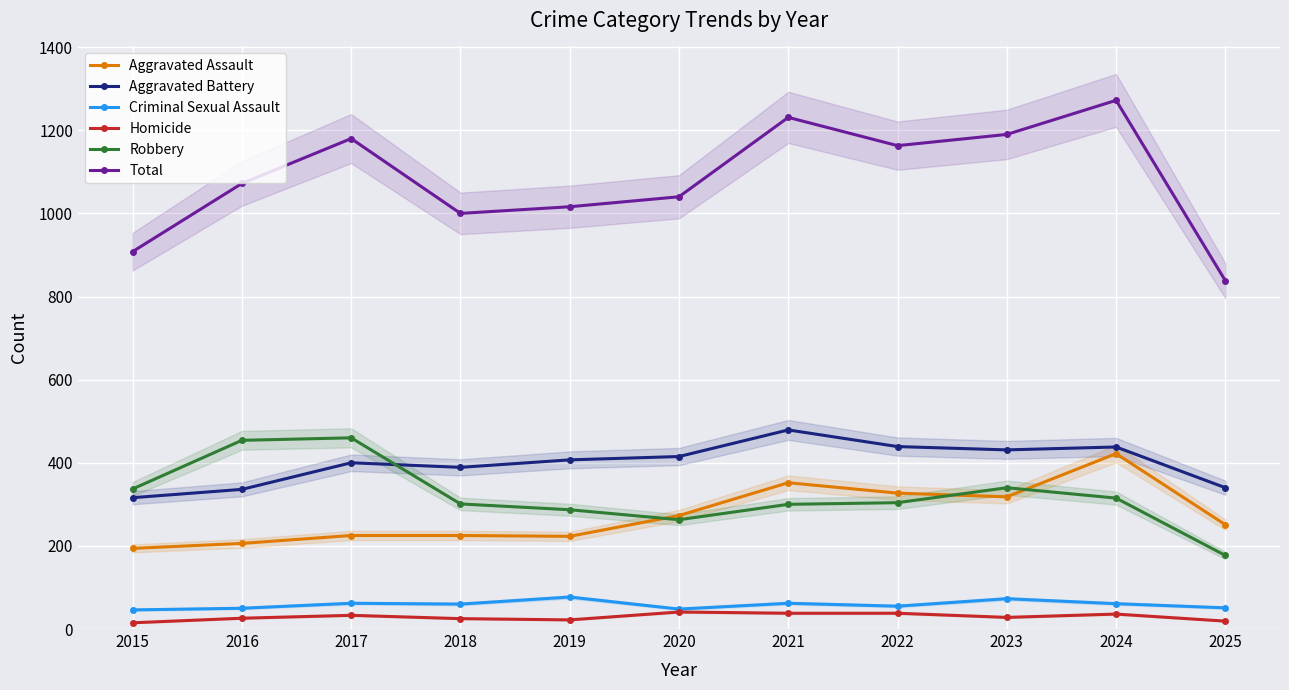

The Homicide series shows 56 at 2020. True or false?

False